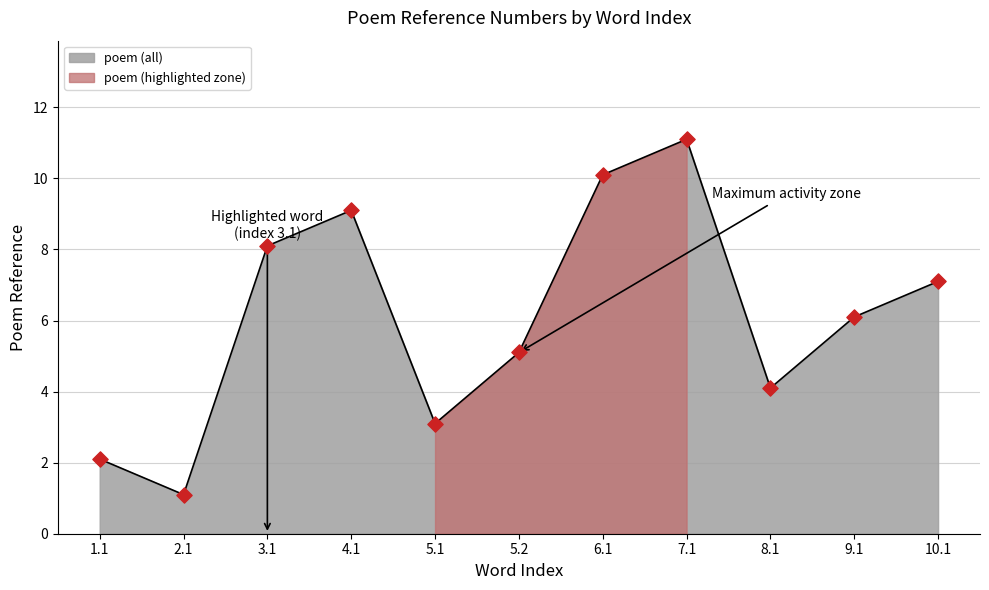

What is the ratio of the value at 6.1 to the value at 7.1?

0.9